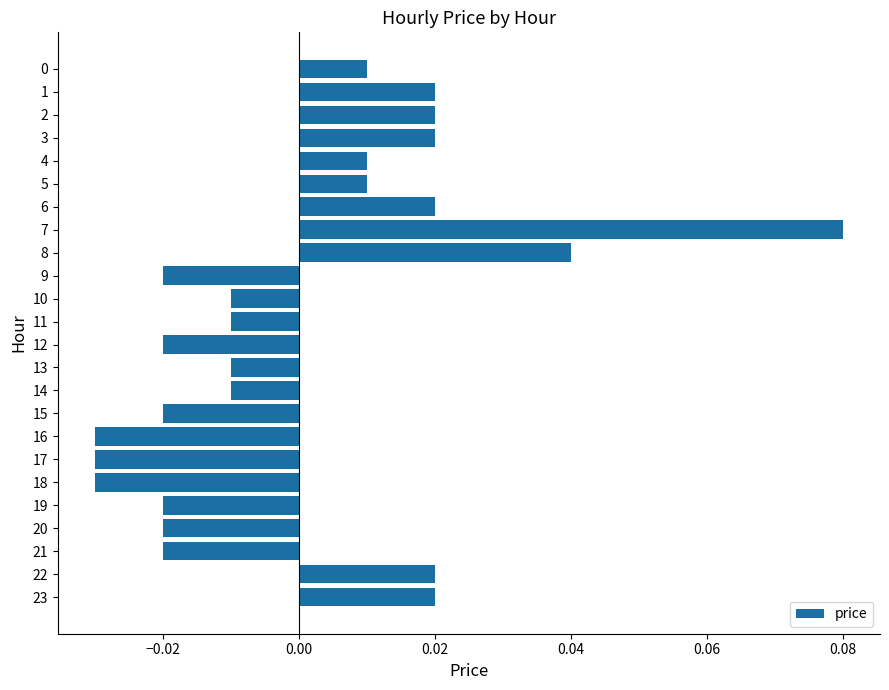

How many distinct data groups are displayed?

1